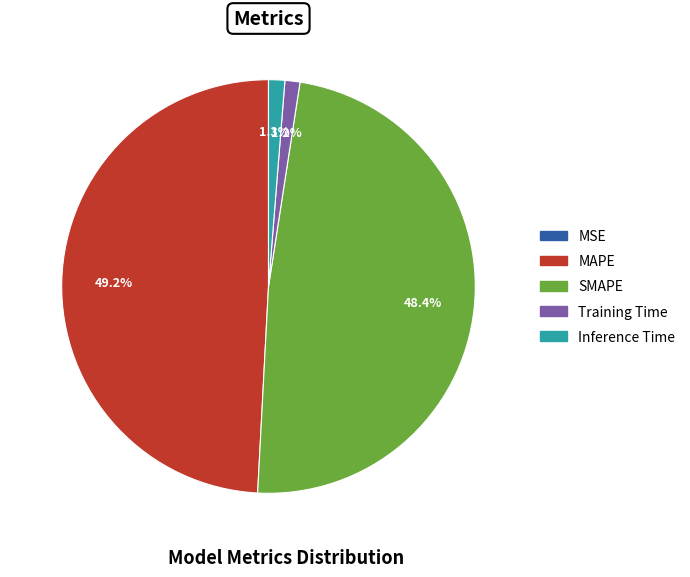

Which slice is the largest?

MAPE